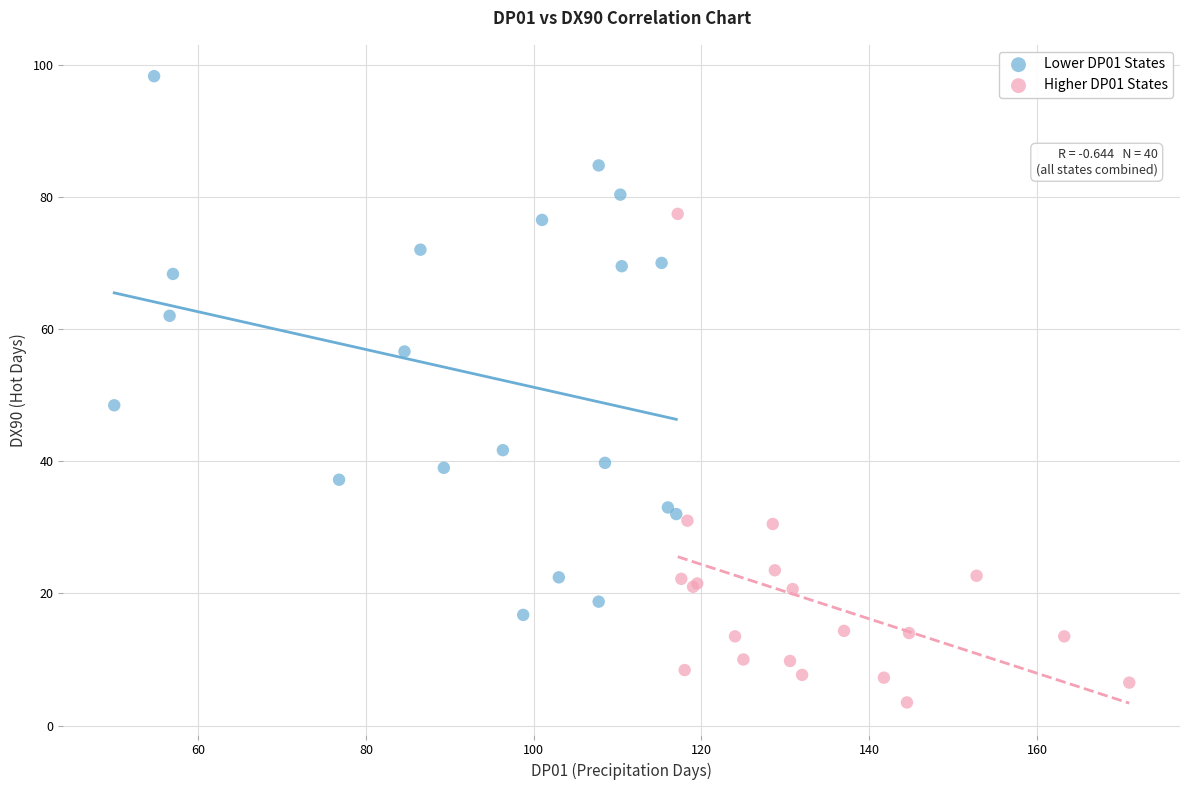

Which series has the widest spread of Y values?

Lower DP01 States